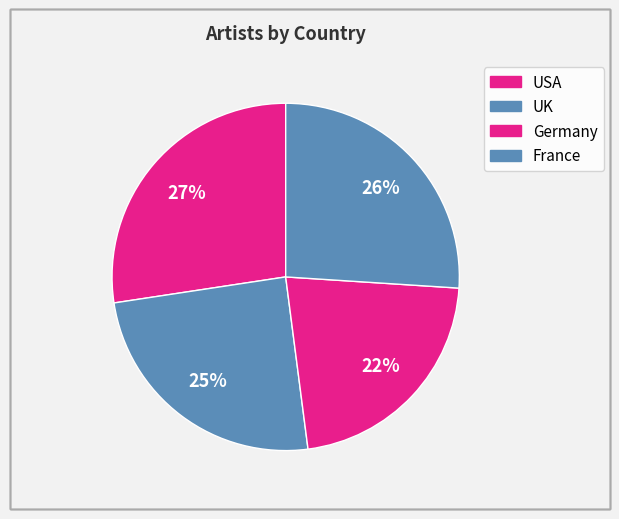

How many segments does this pie chart have?

4